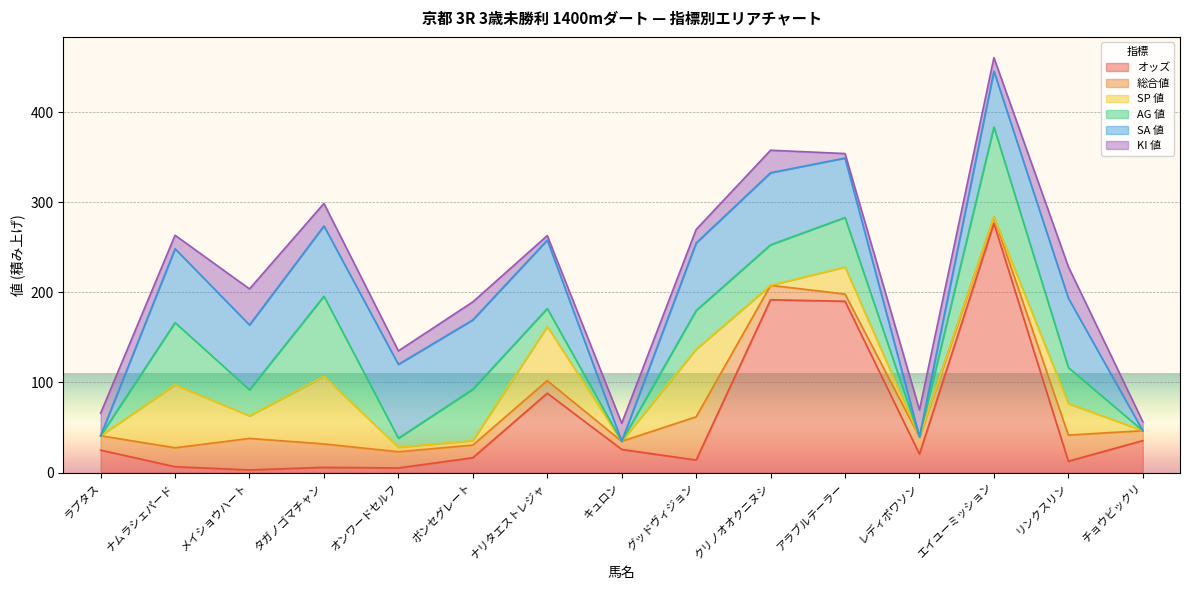

At which label does SA 値 first exceed 75?

ナムラシェパード